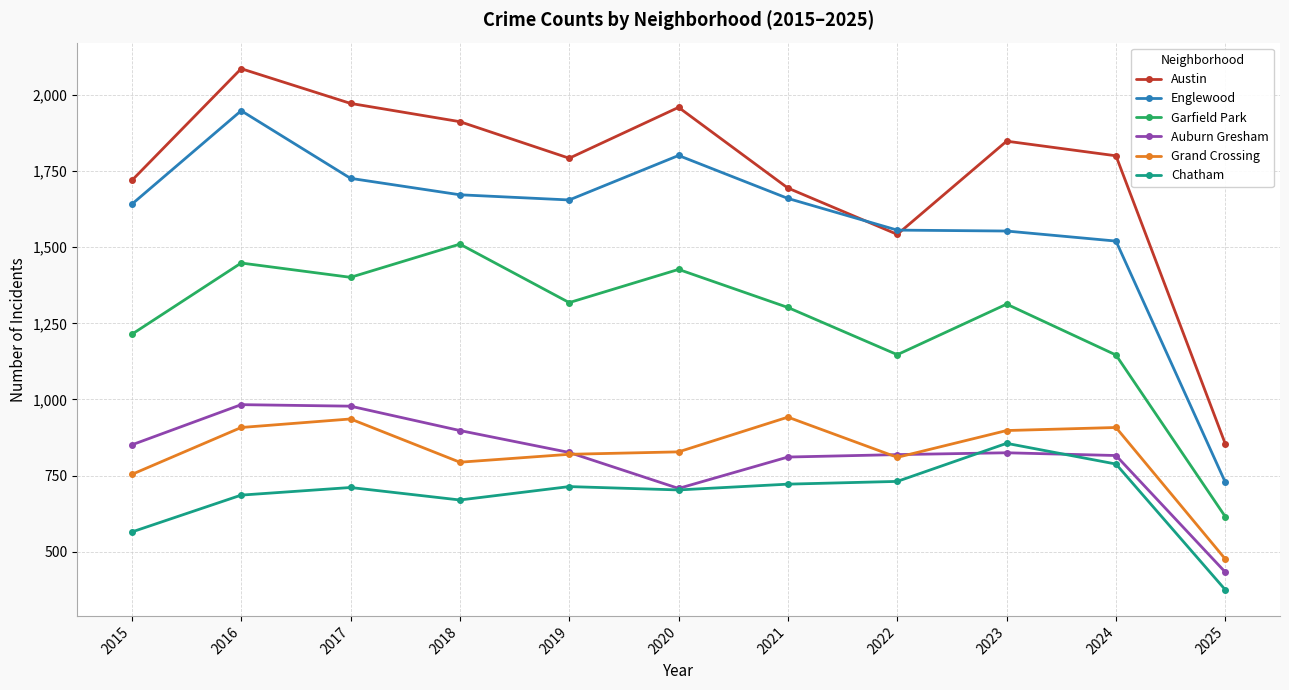

What is the sum of all Englewood values?

17460